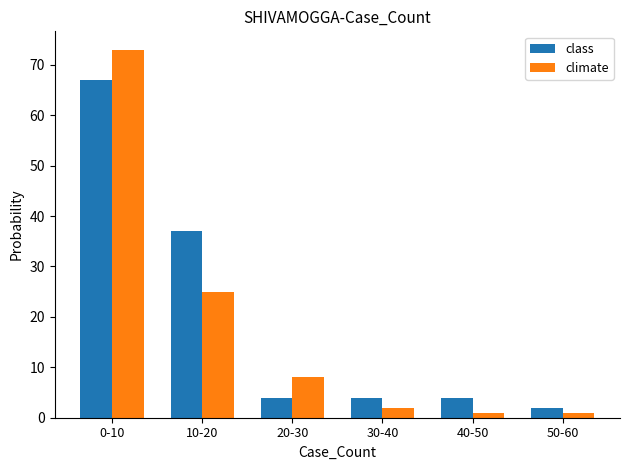

What is the maximum value shown in the chart?

73